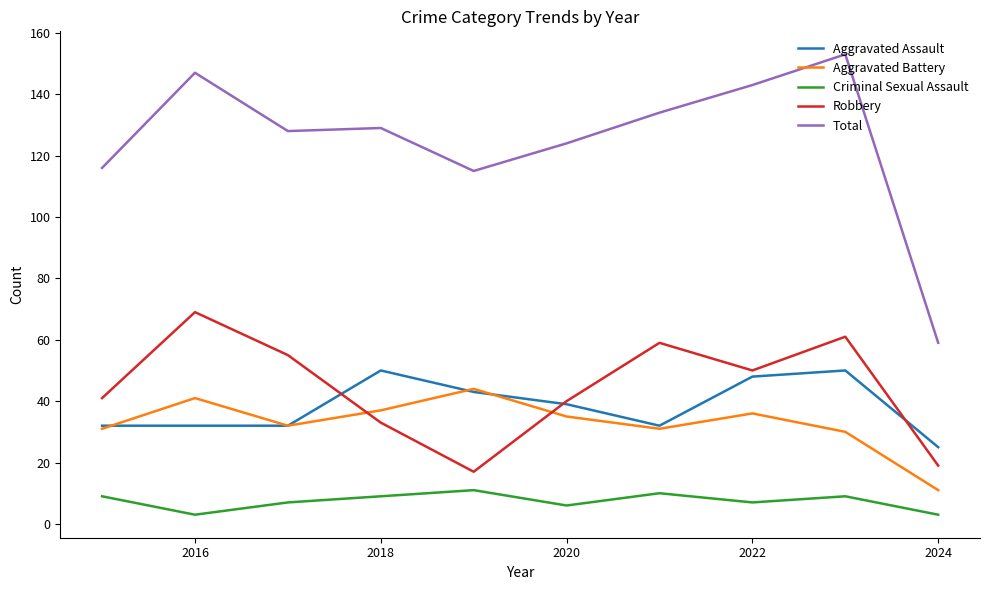

Which series has the widest spread of values?

Total